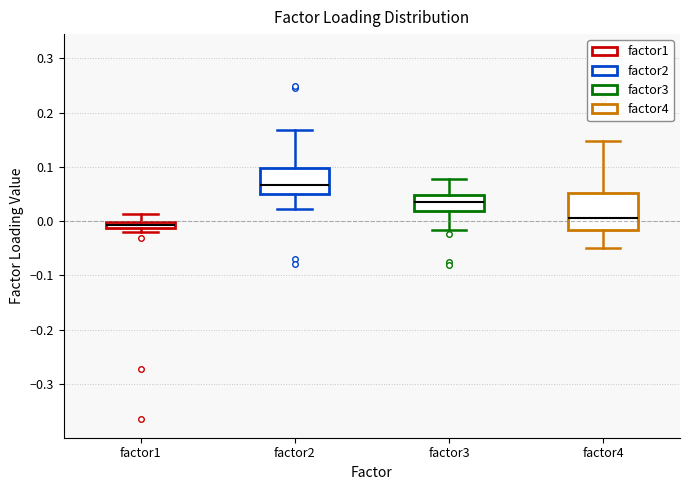

Where does the upper whisker of the box for factor4 end on the y-axis? The values are not printed on the chart, so give them approximately, as read against the axis.

0.15